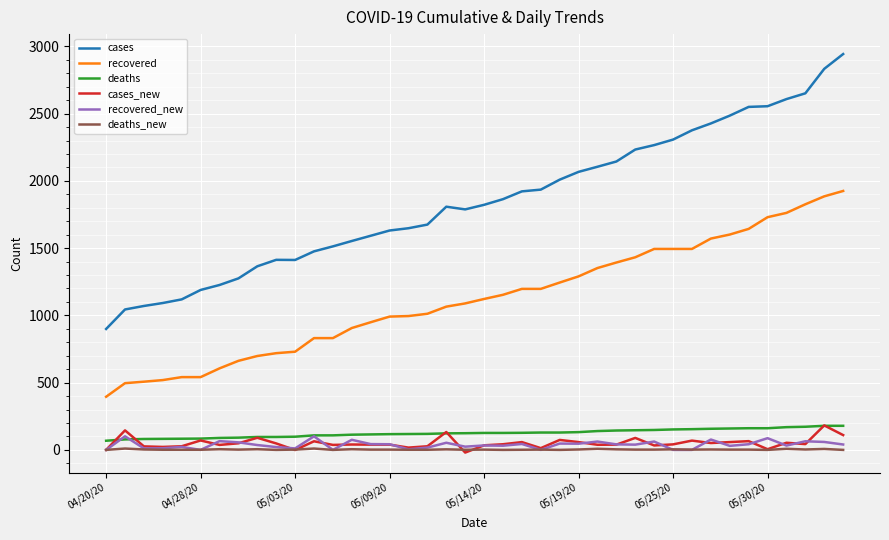

True or false: cases and deaths intersect in this chart.

False